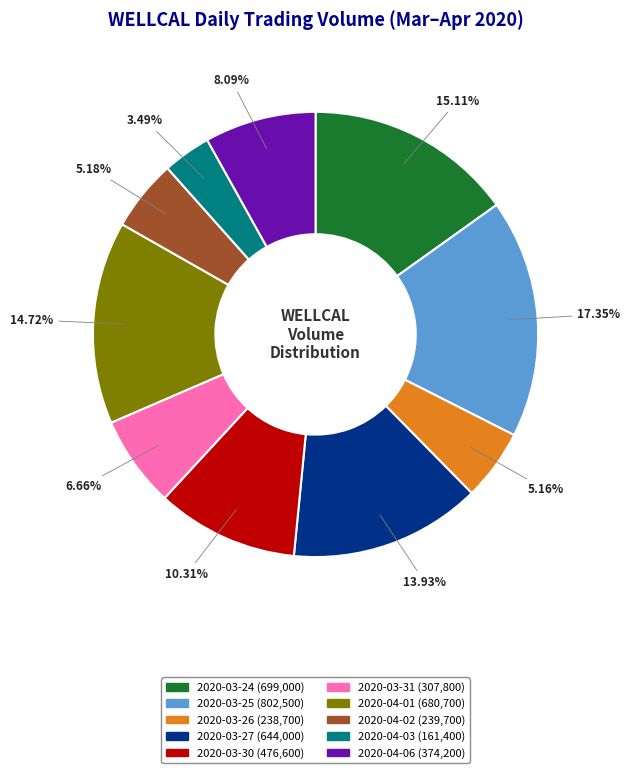

To the nearest percent, what is the average slice percentage?

10%